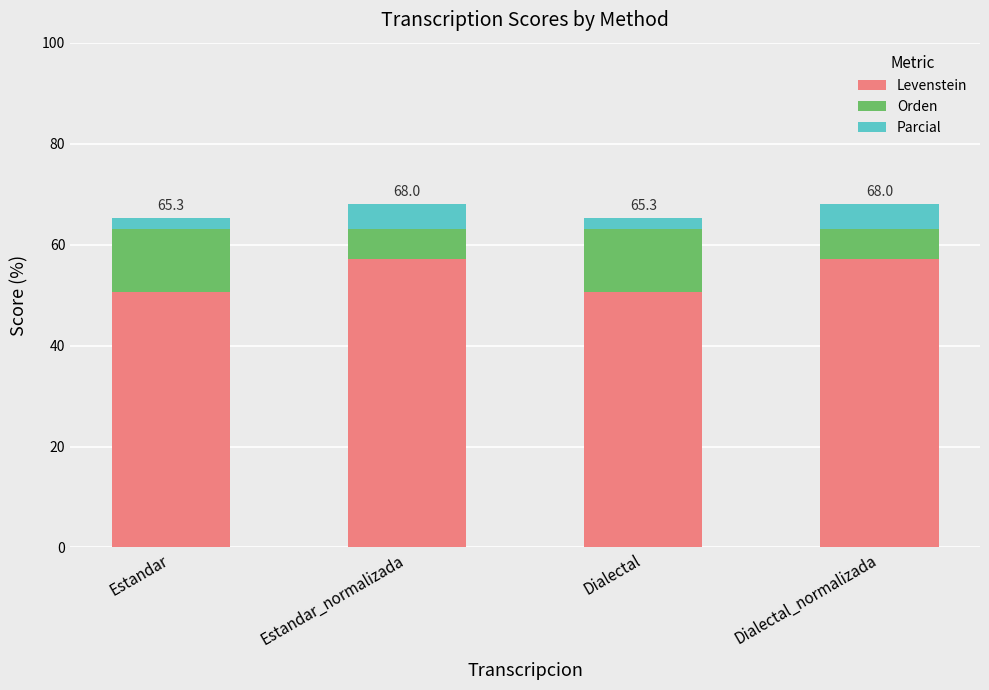

How many data points in Levenstein are above 57?

2